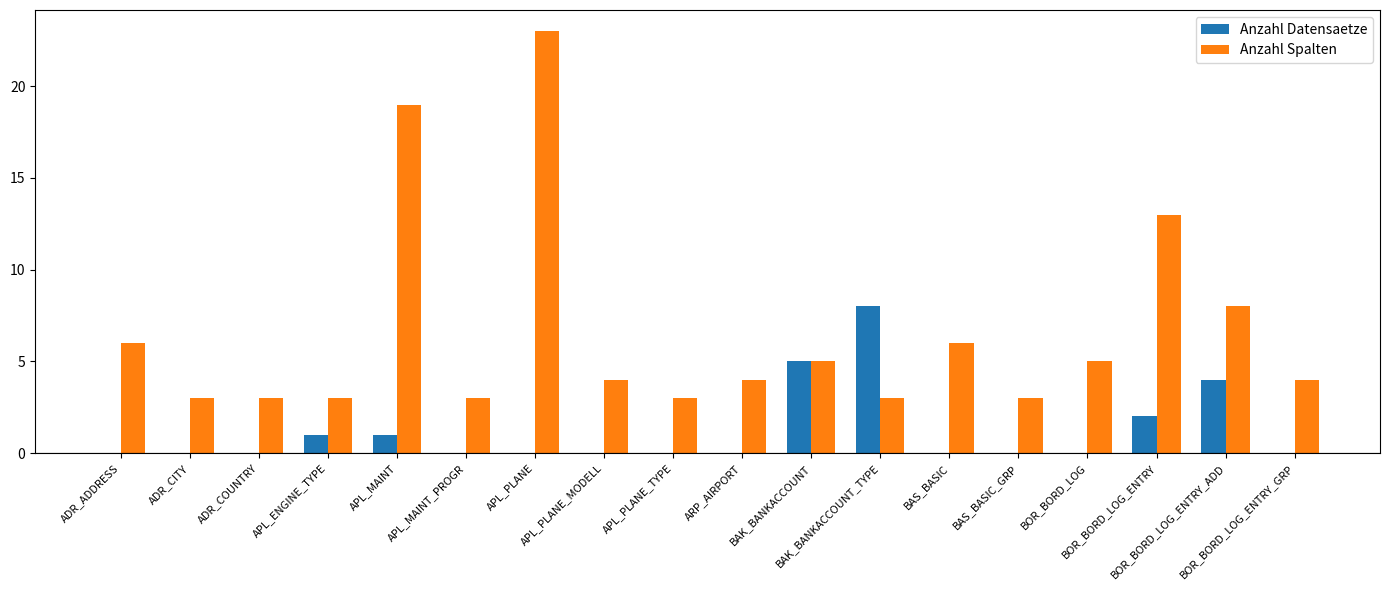

What is the sum of the Anzahl Spalten values at APL_ENGINE_TYPE and BOR_BORD_LOG?

8